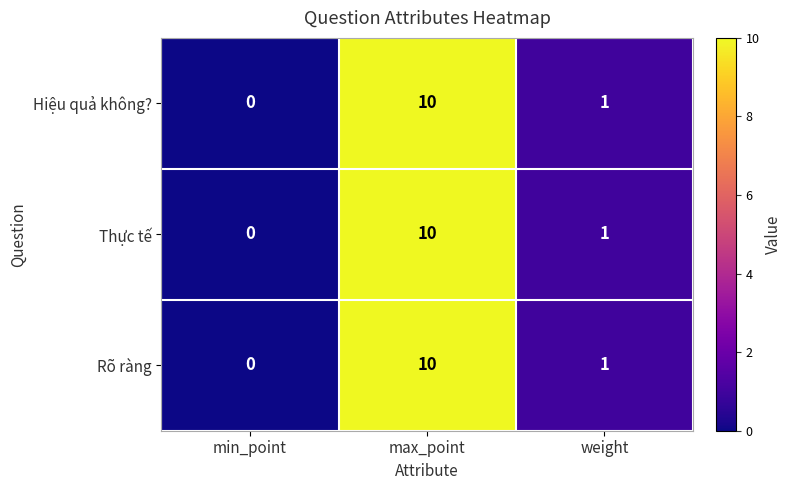

What is the total value across all series at max_point?

30